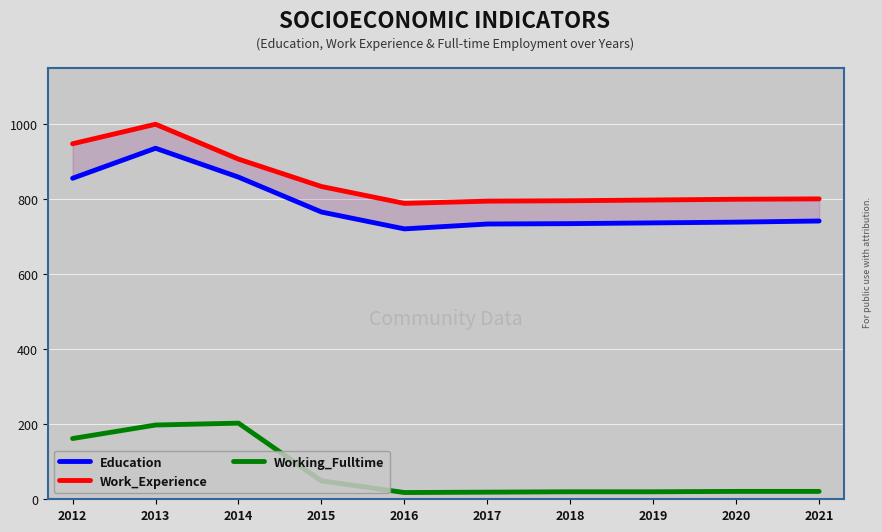

At how many categories does at least one series exceed 283?

10